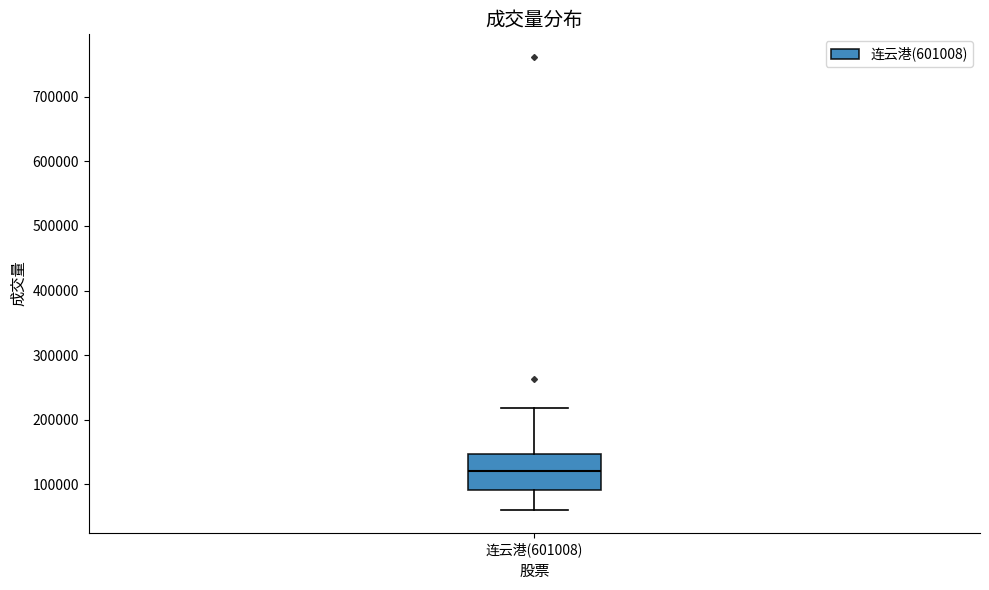

Read this box plot against the y-axis: the position of the median line, the range covered by the box, and the ends of both whiskers. The values are not printed on the chart, so give them approximately, as read against the axis.

median 120000, box 90000 to 150000, whiskers 60000 to 220000